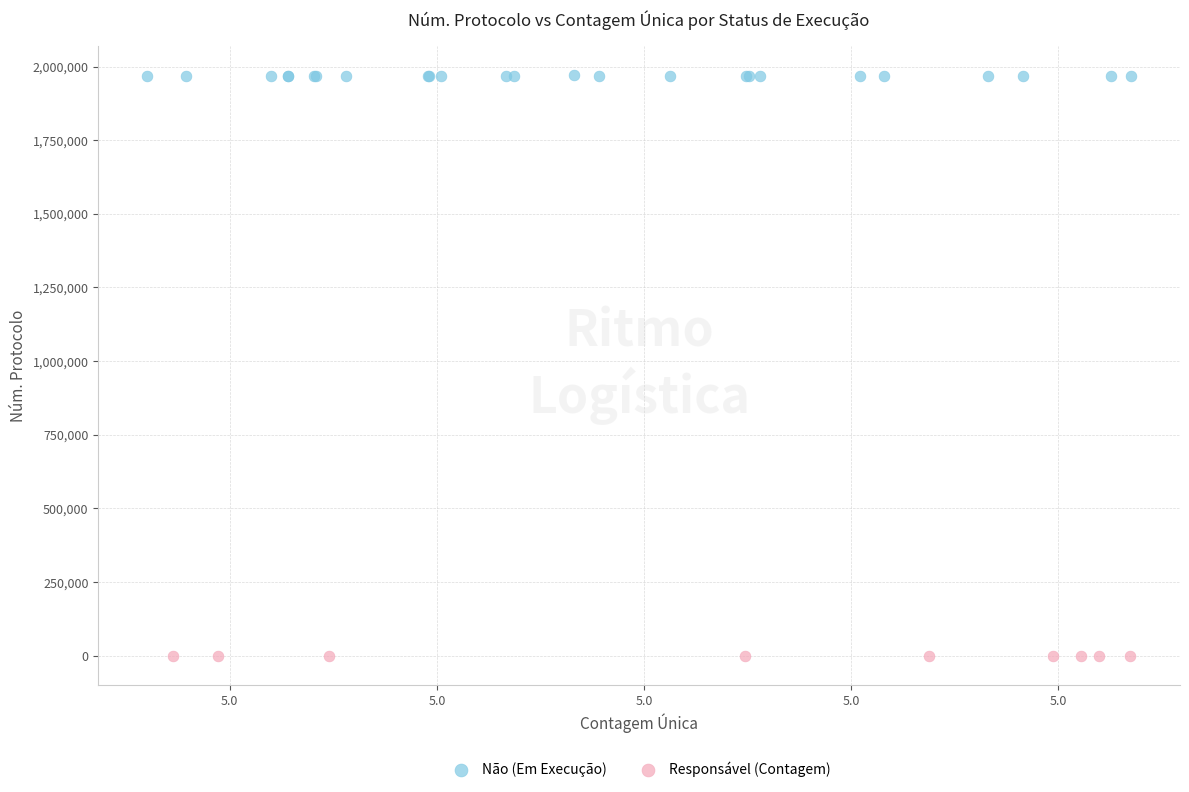

Which series has the largest Y range (max minus min)?

Não (Em Execução)